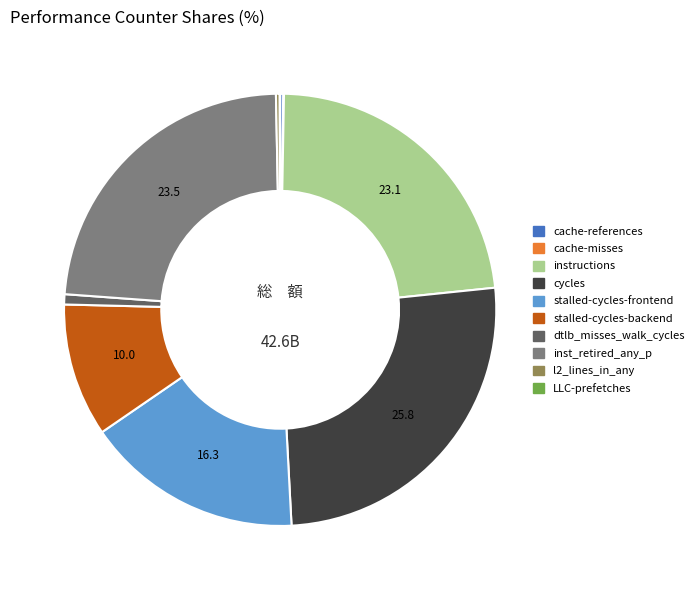

Approximately how many times larger is the value at stalled-cycles-frontend compared to dtlb_misses_walk_cycles?

21.4